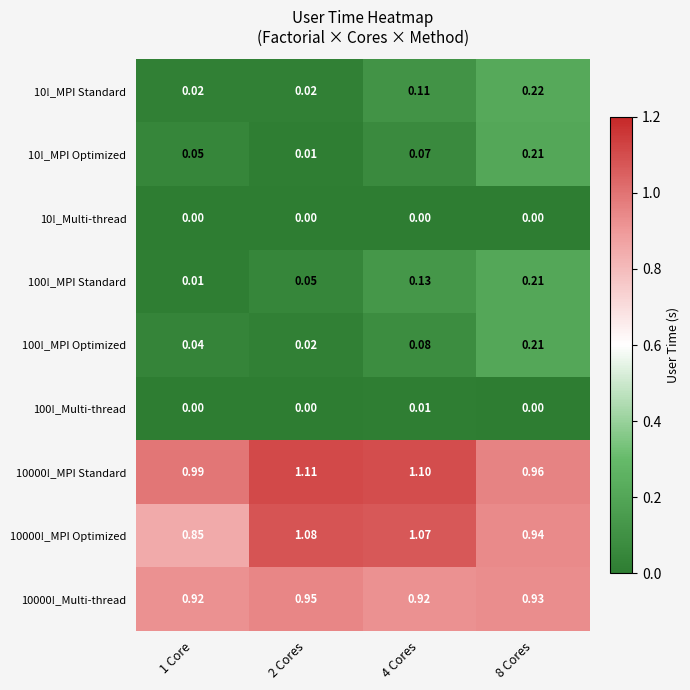

Is the value of 100!_MPI Standard at 4 Cores greater than the value of 10000!_MPI Optimized at 8 Cores?

No